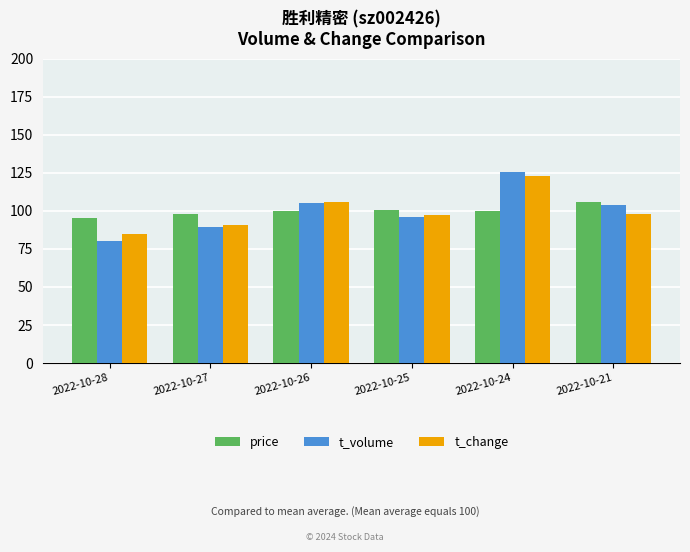

What is the sum of the t_change values at 2022-10-21 and 2022-10-27?

188.9